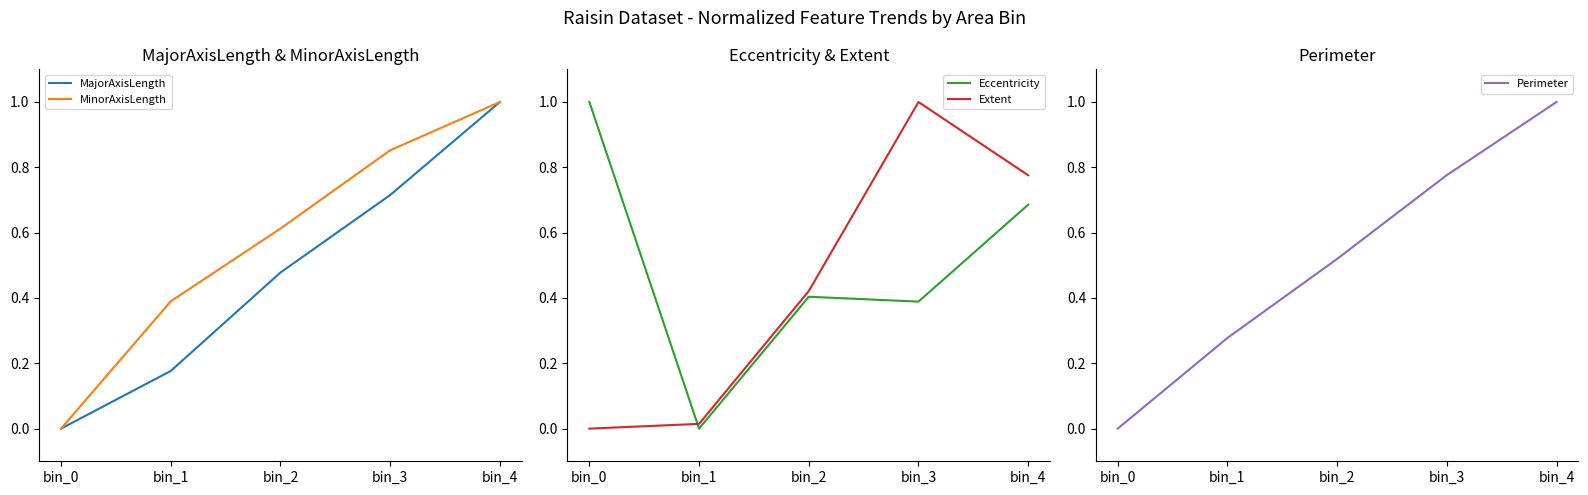

What is the greatest value displayed?

1.0